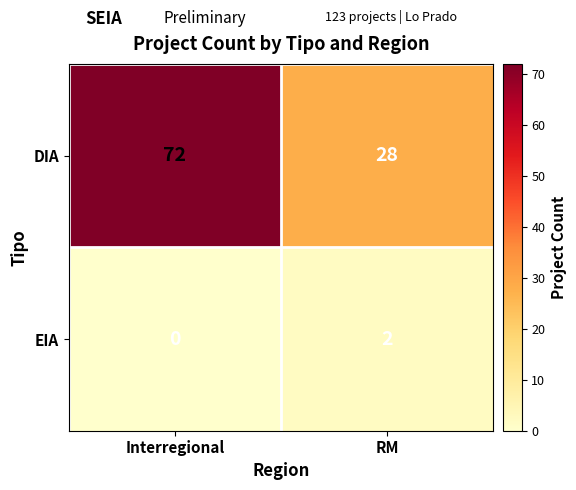

Rank the series by their average value, from highest to lowest.

DIA, EIA